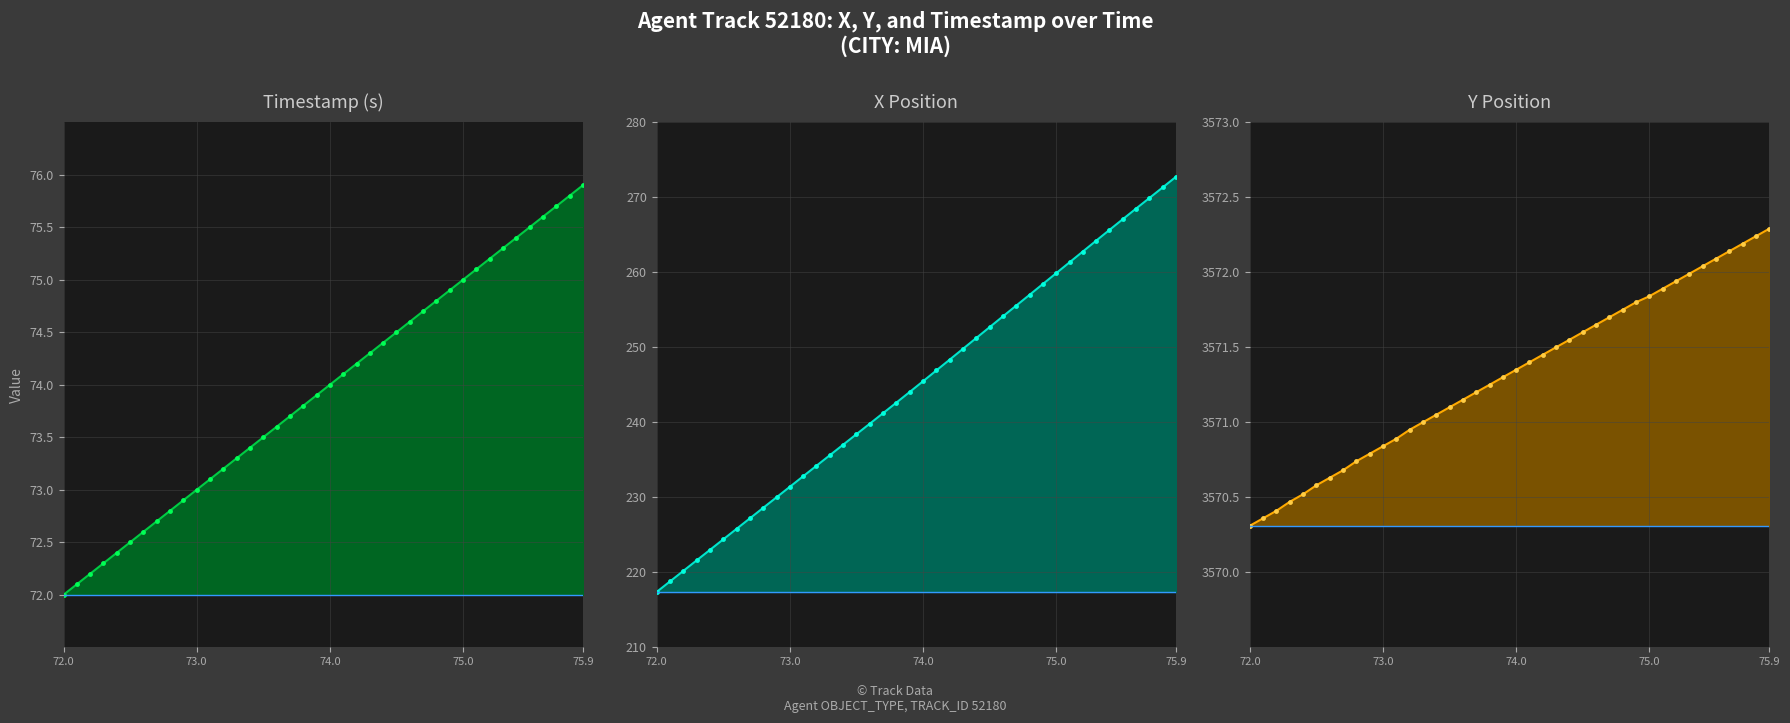

True or false: TIMESTAMP line has a value of 73.8 at 18.

True